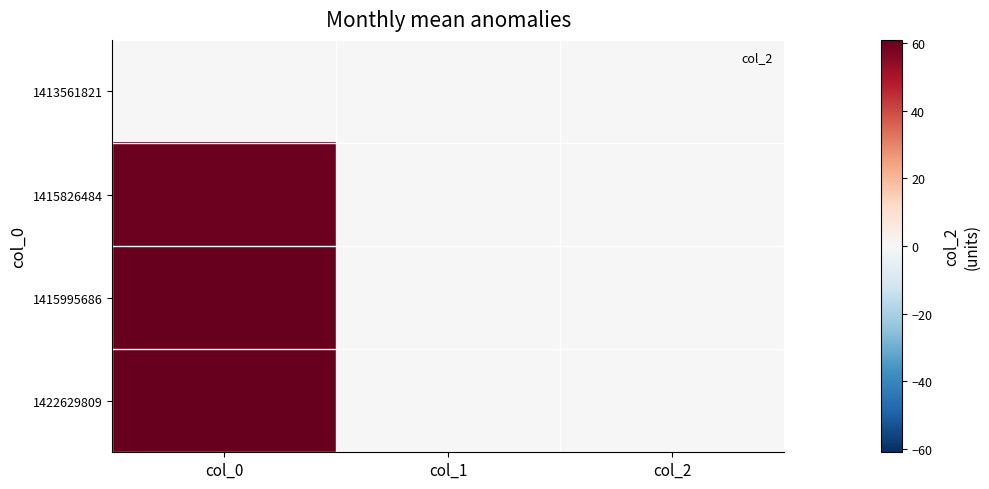

How many series are shown in this chart?

4